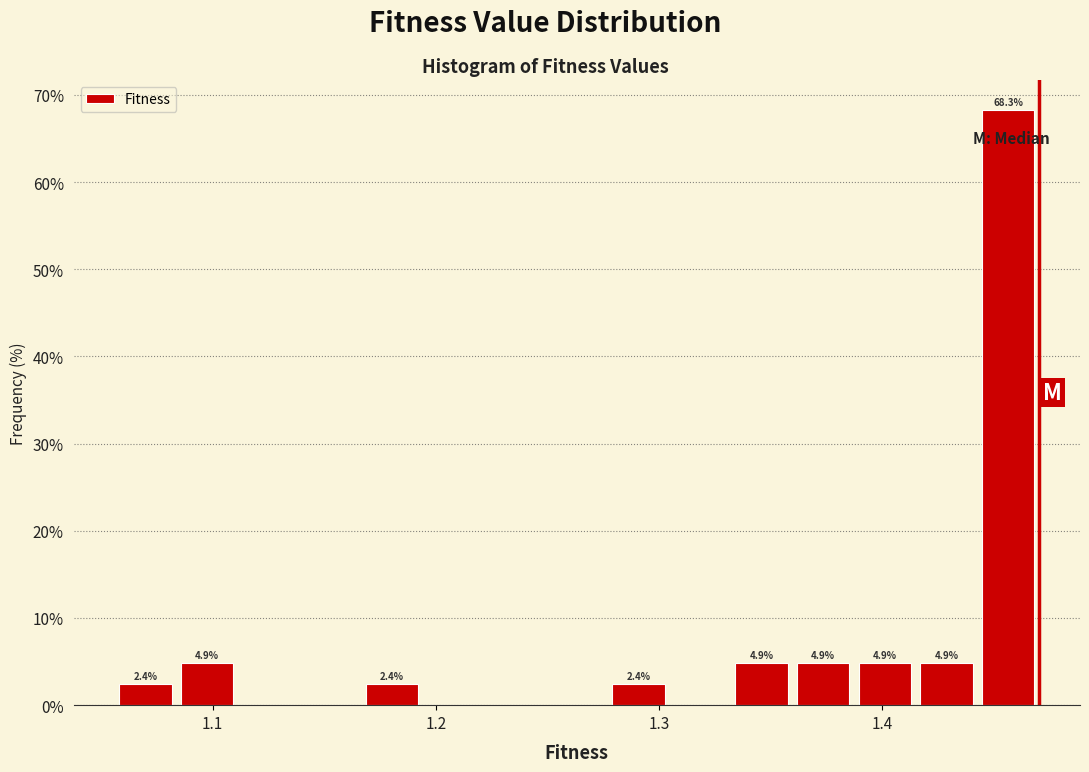

Around what value on the x-axis is the tallest bar? Give the approximate position of its centre, as read against the axis.

1.46